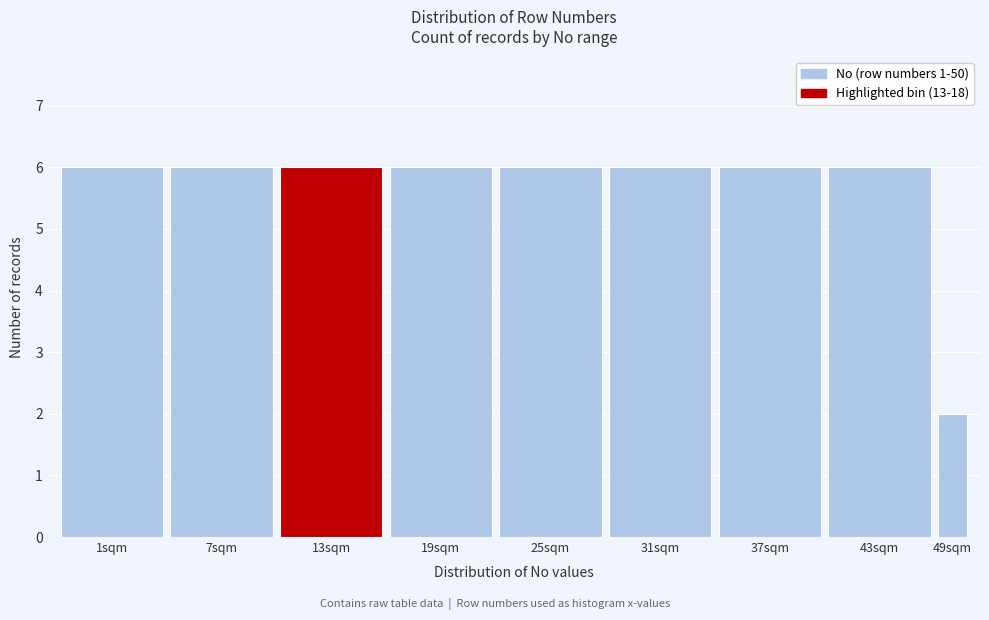

Reading left to right, transcribe all the data shown in this chart.

6	6	6	6	6	6	6	6	2